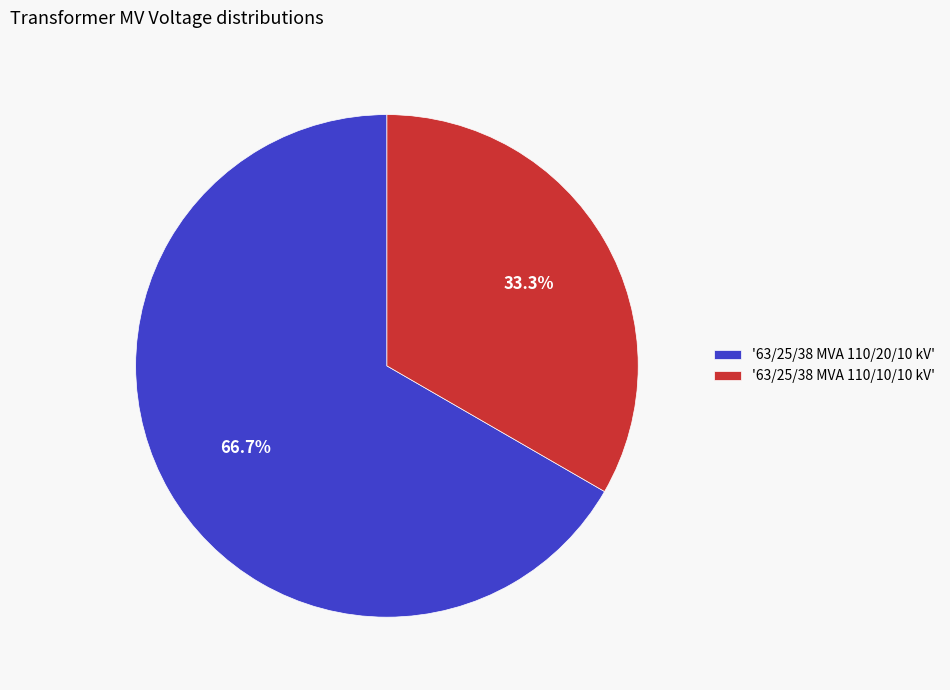

Rank the categories by value from lowest to highest.

'63/25/38 MVA 110/10/10 kV', '63/25/38 MVA 110/20/10 kV'